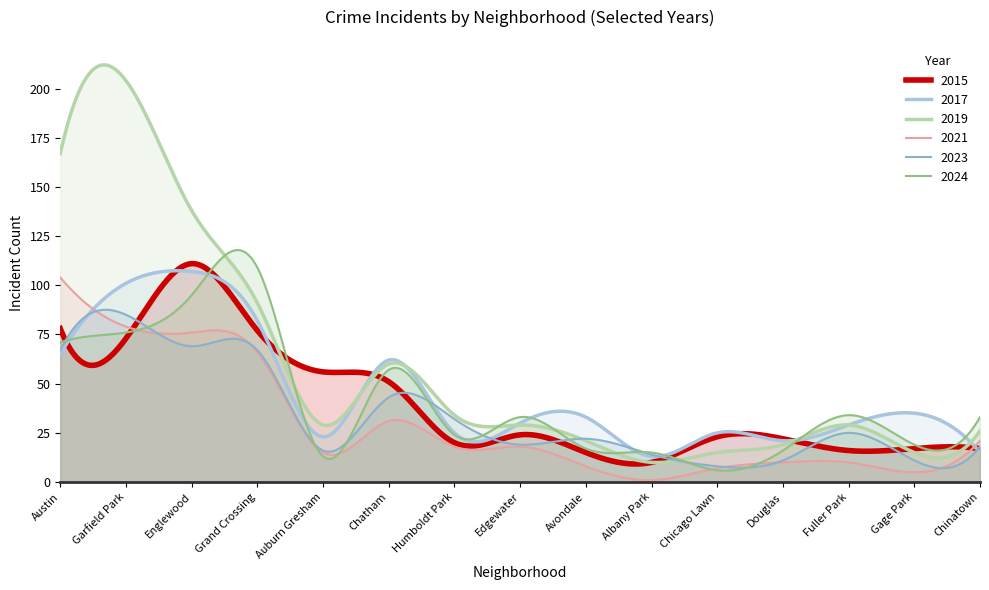

Reading left to right, list all the values displayed in this chart.

2015: 78	73	111	77	56	51	20	24	15	10	23	22	16	17	17
2017: 65	101	107	82	23	62	25	30	33	13	25	21	29	35	15
2019: 167	204	138	91	29	60	34	29	21	10	15	19	29	15	26
2021: 104	79	76	66	15	31	18	18	8	1	7	10	10	5	21
2023: 67	85	69	67	16	43	32	19	22	14	8	11	25	11	18
2024: 71	76	95	109	13	57	24	33	17	15	6	16	34	19	33